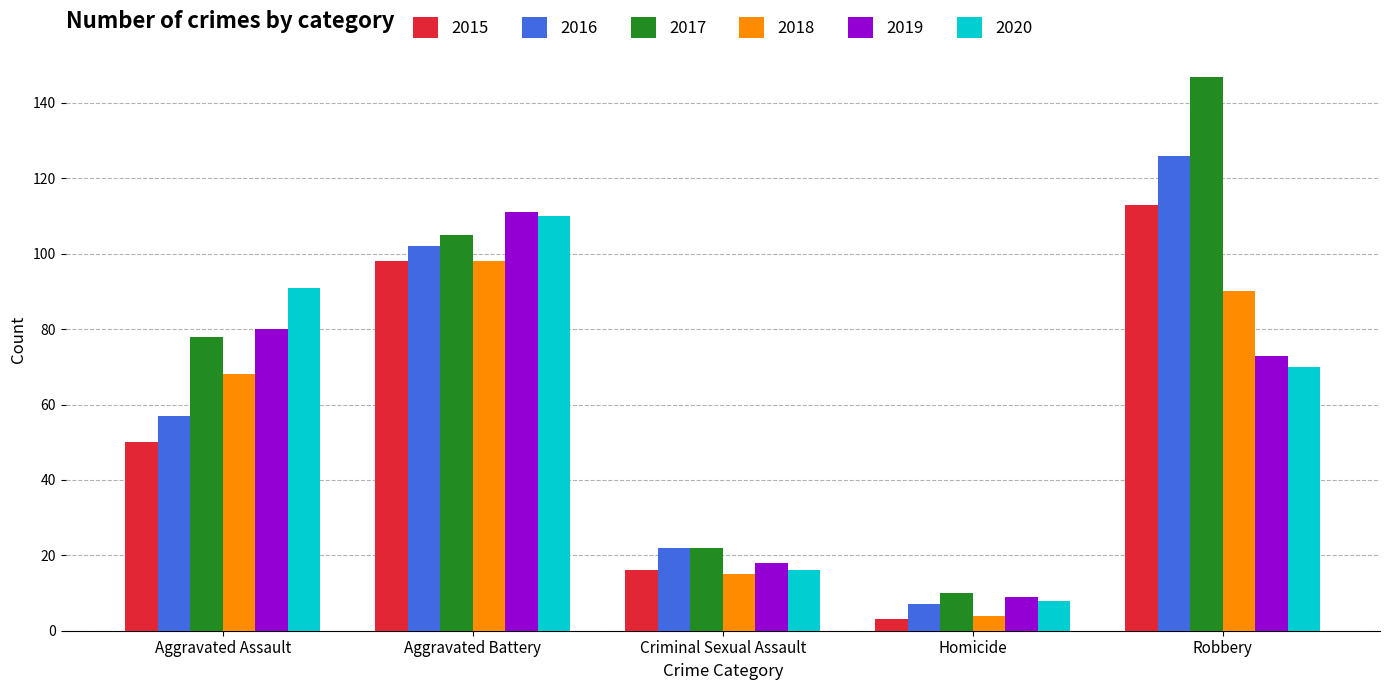

What is the sum of the 2017 values at Criminal Sexual Assault and Robbery?

169